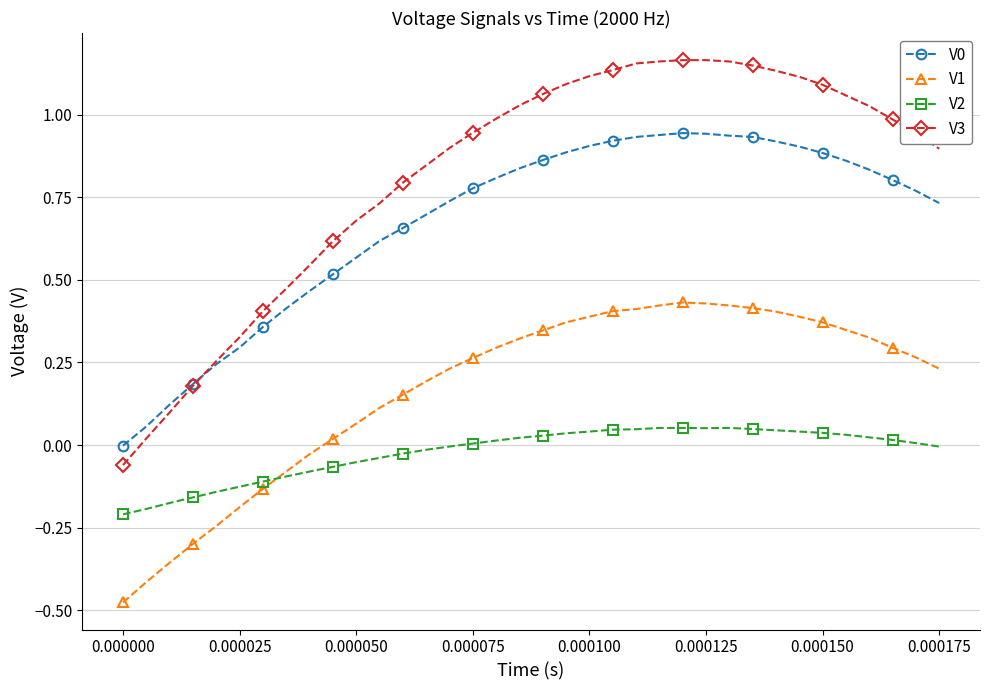

True or false: V3 and V1 cross at least once.

False